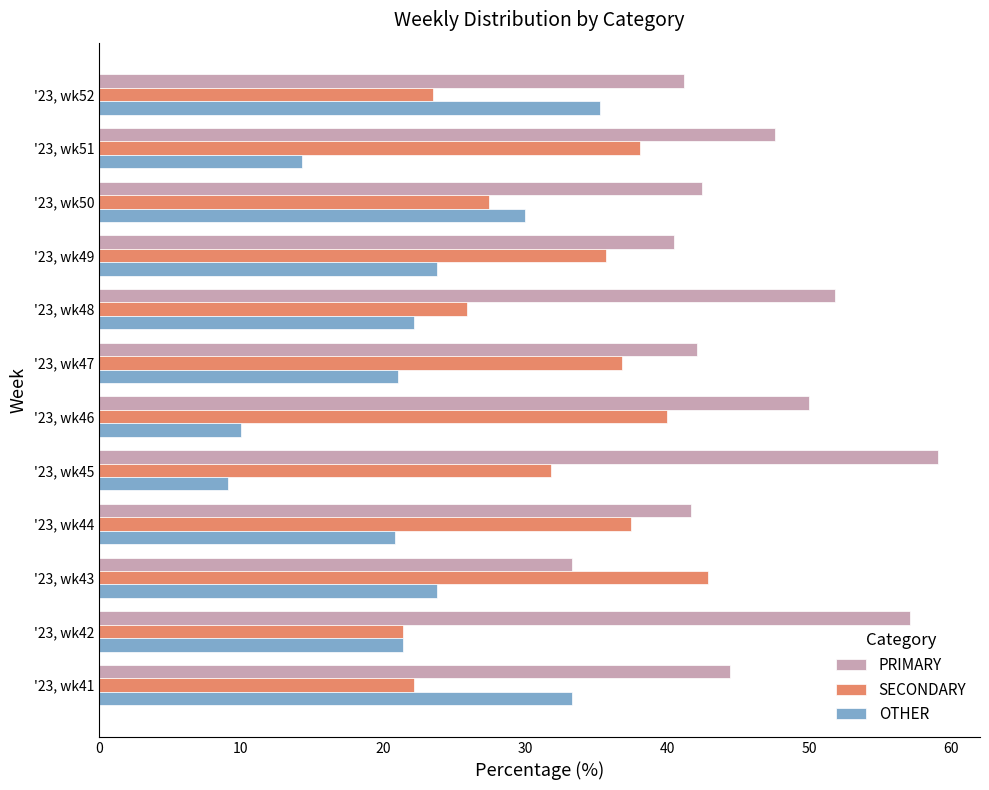

Is it true that OTHER equals 16.7 at '23, wk52?

False